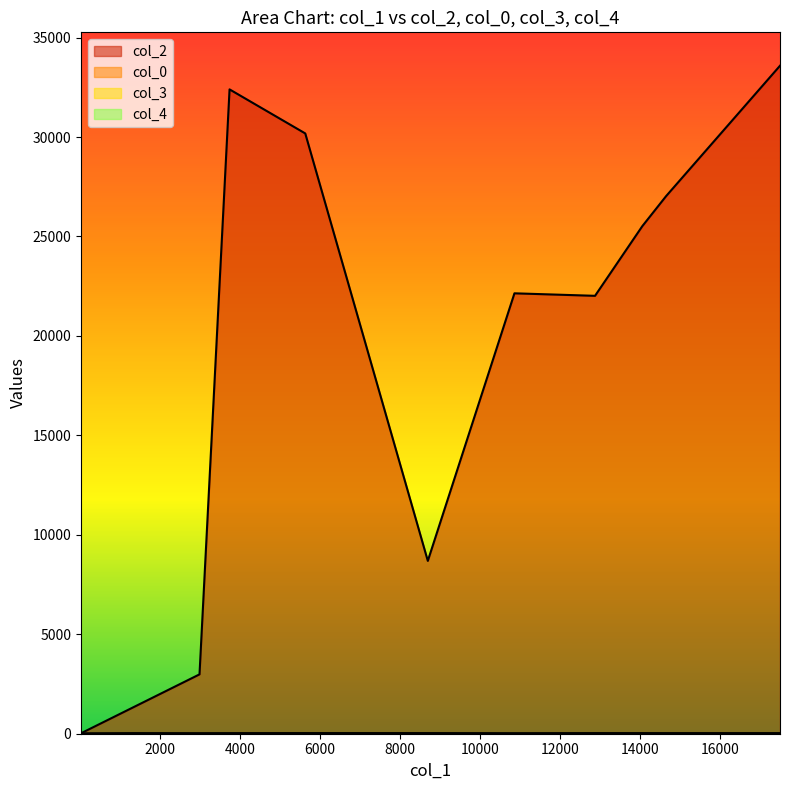

What is the highest value of the col_4 series?

1